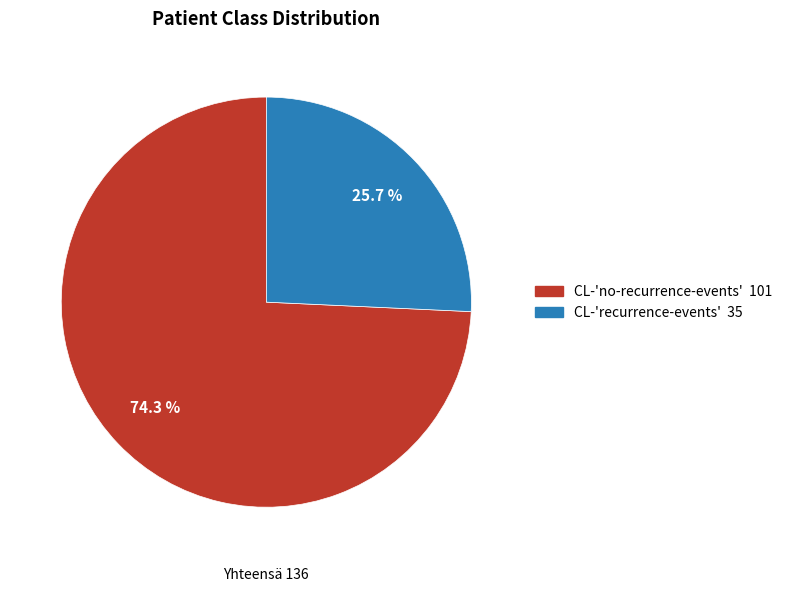

To the nearest percent, what percentage of the pie is CL-'no-recurrence-events'?

74%